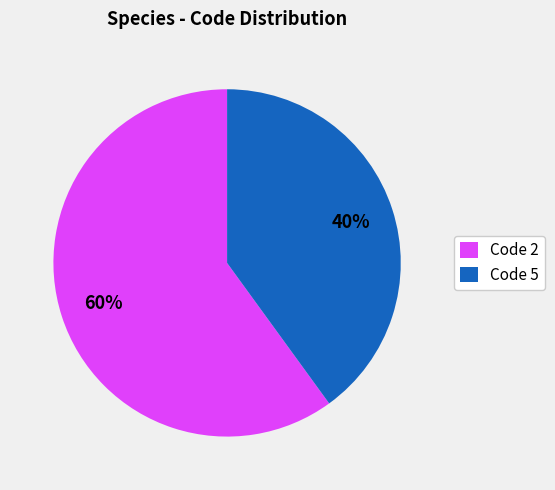

How many slices are in this pie chart?

2